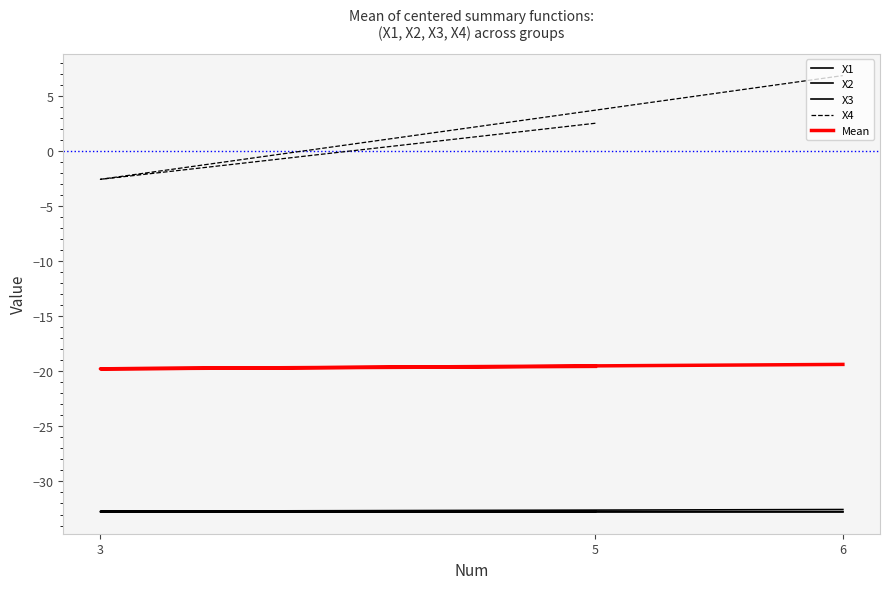

Reading left to right, list all the values displayed in this chart.

X1: 5=-32.7	3=-32.7	6=-32.5
X2: 5=-32.8	3=-32.8	6=-32.8
X3: 5=-32.7	3=-32.8	6=-32.8
X4: 5=2.5	3=-2.6	6=6.8
Mean: 5=-19.6	3=-19.8	6=-19.4